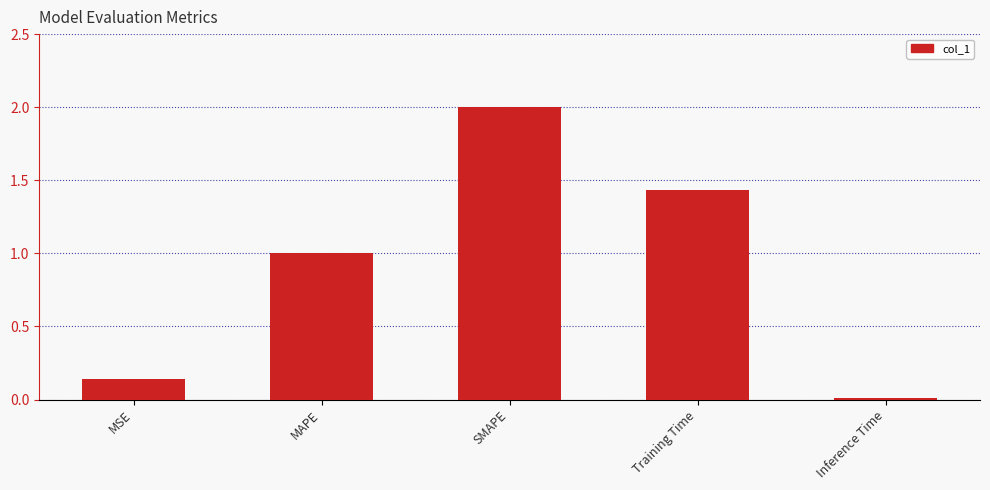

The value at Inference Time is 0.0. True or false?

True